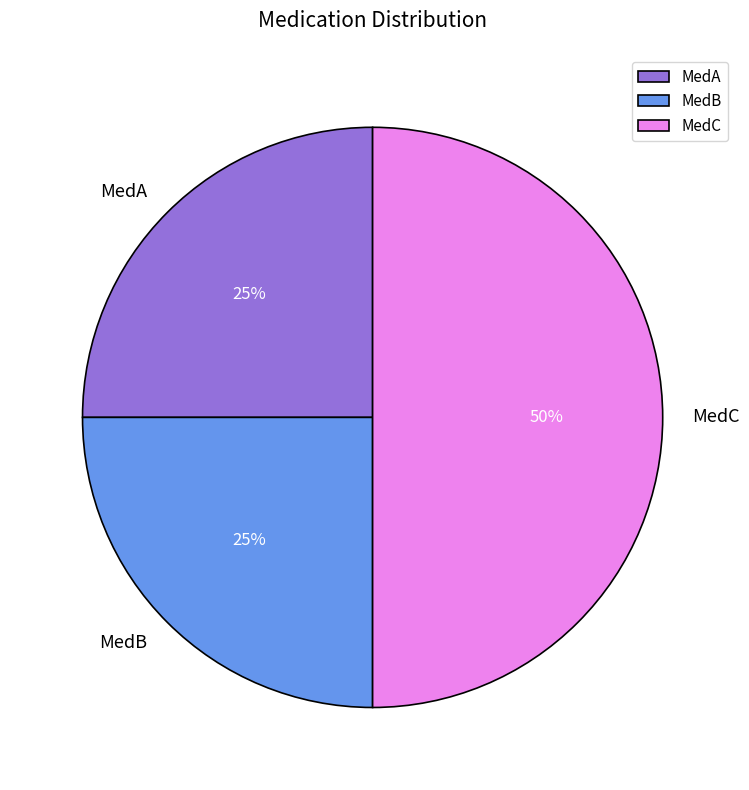

Is it true that MedB is 25% of the pie?

True